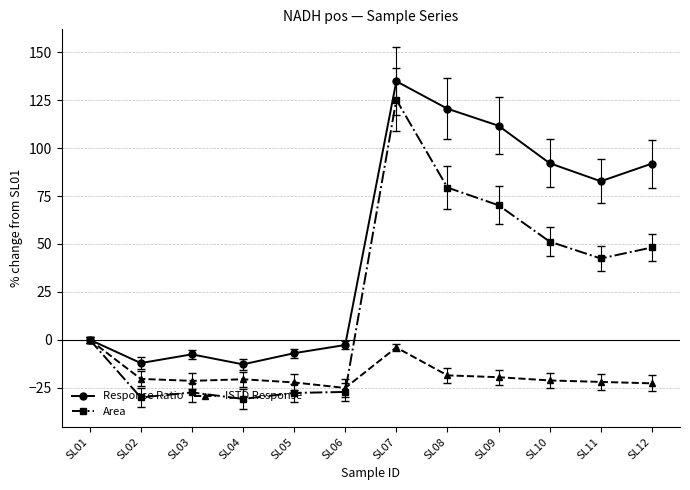

What are all the series names shown in the legend?

Response Ratio, Area, ISTD Response